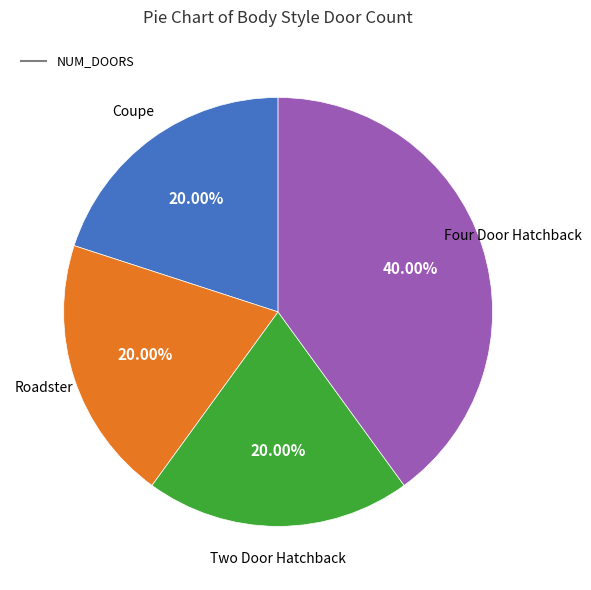

Does any single category account for the majority?

No